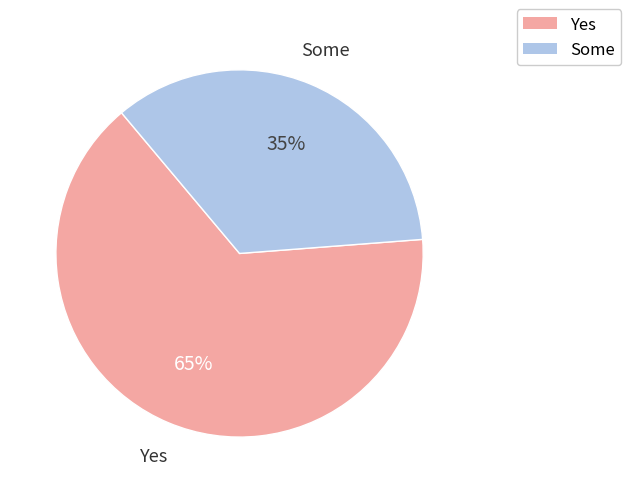

Does any single category account for the majority?

Yes